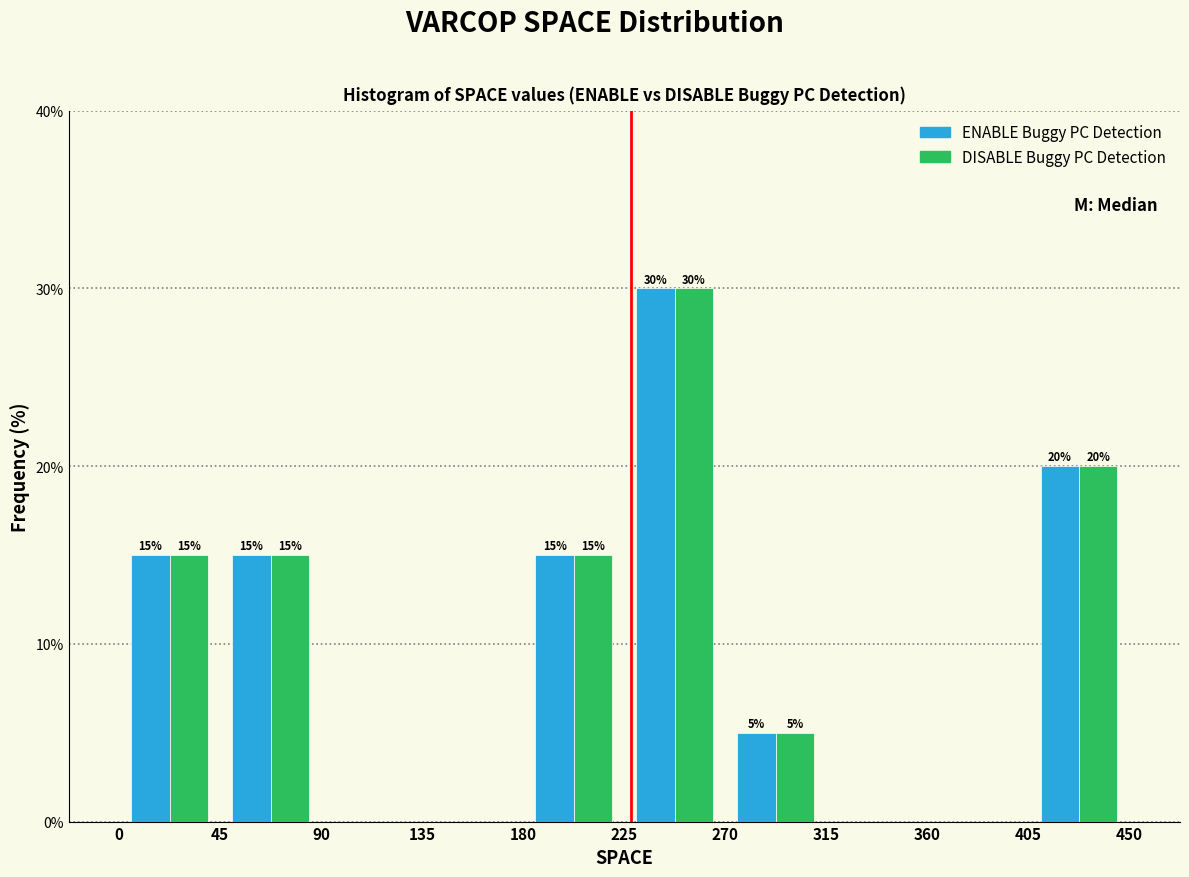

In the DISABLE Buggy PC Detection series, which range on the x-axis has the tallest bar?

225 to 270